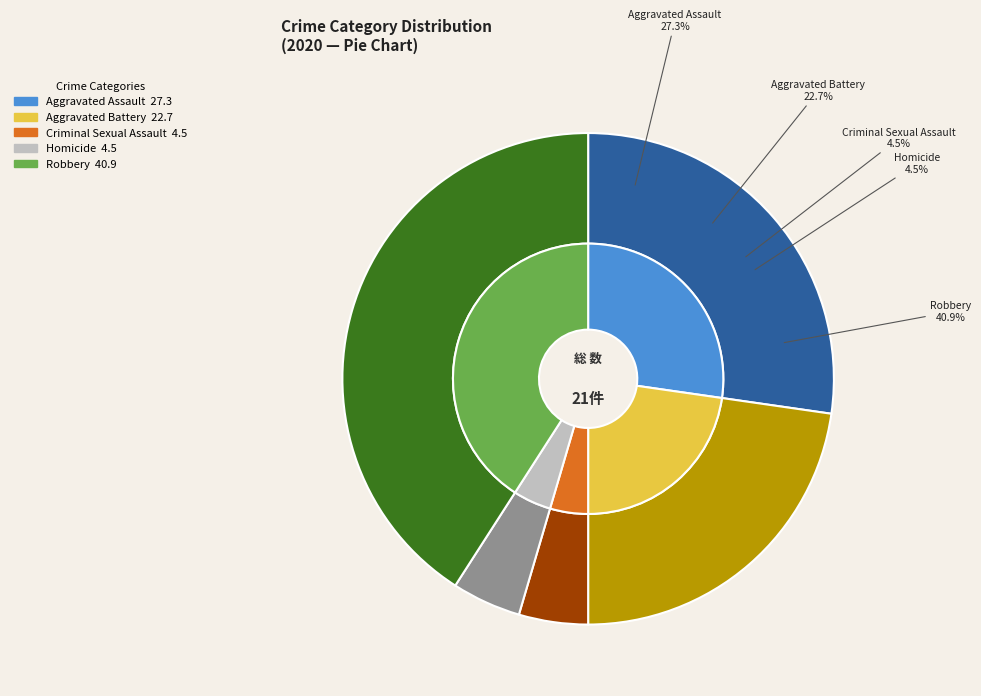

Is there a majority slice in this chart?

No